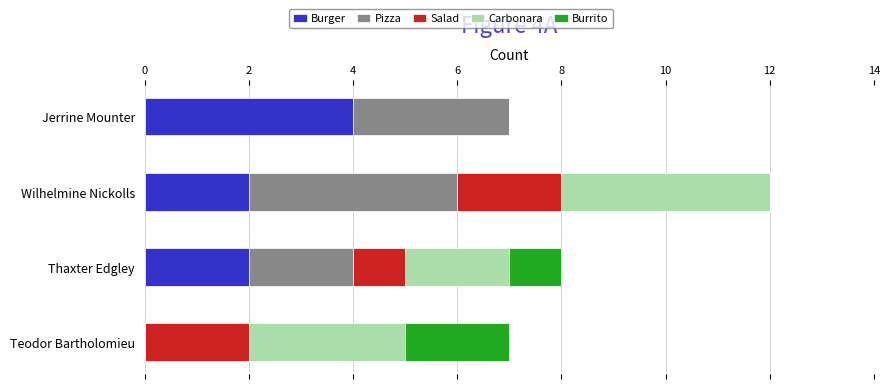

At which category is the sum across all series the highest?

Wilhelmine Nickolls